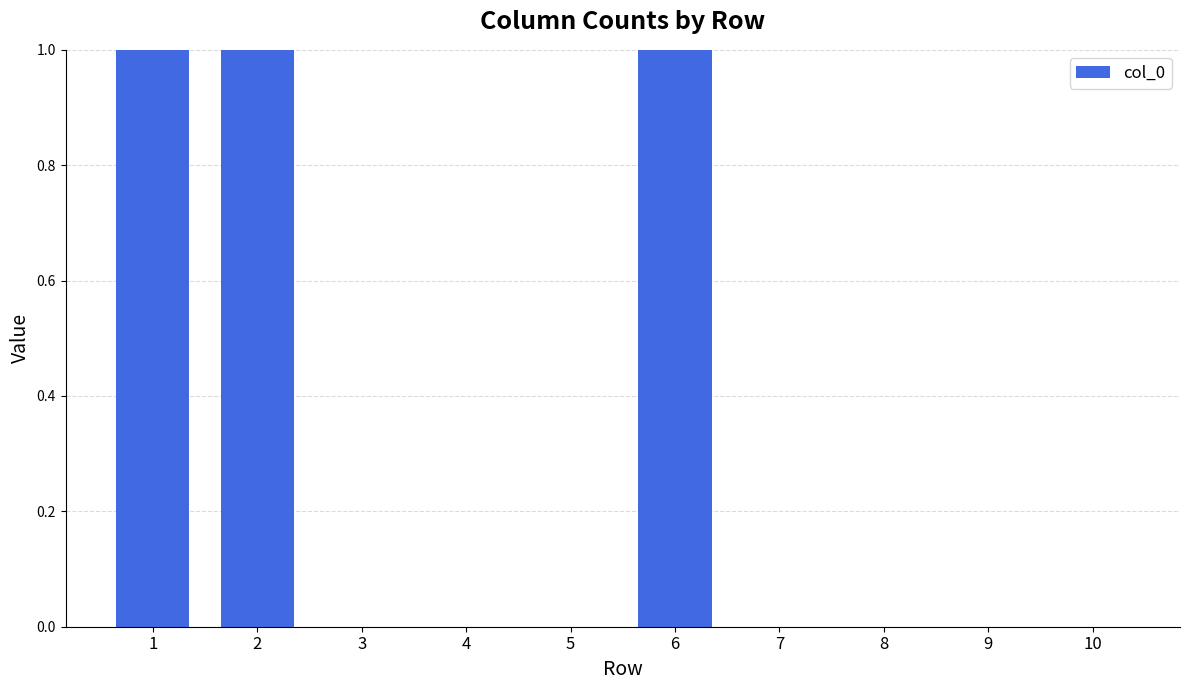

Are the bars horizontal?

No